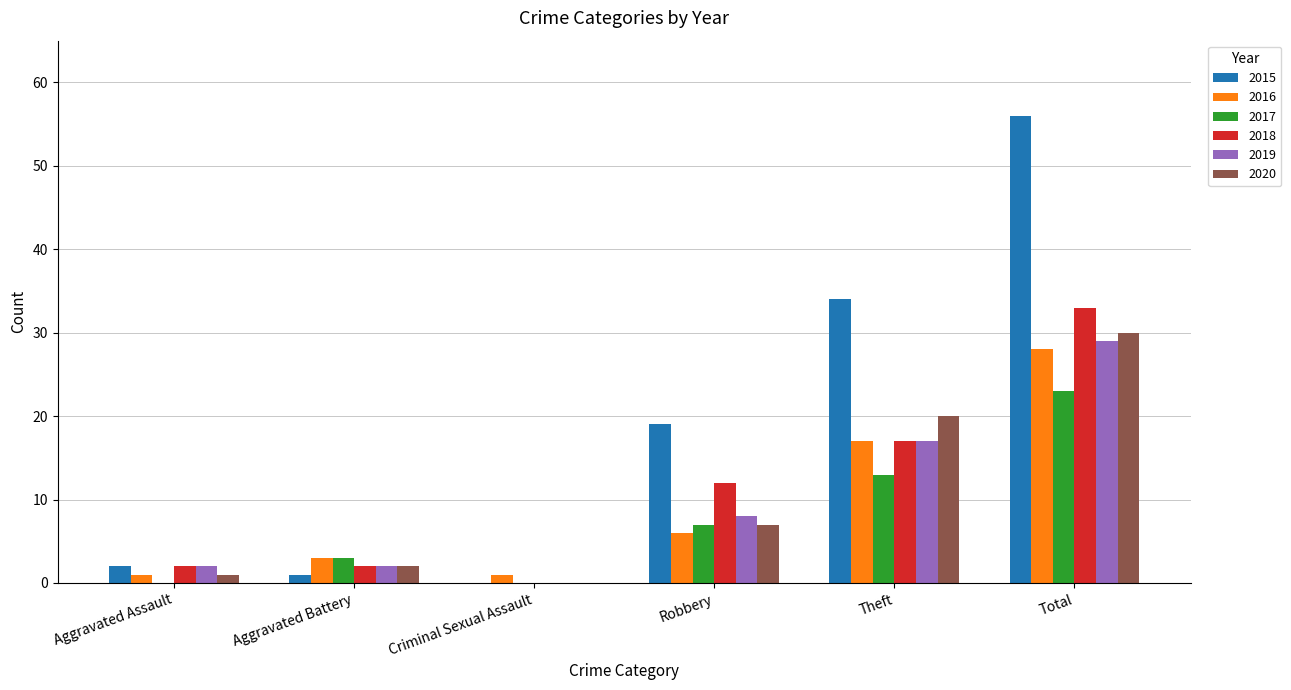

What is the greatest value displayed?

56